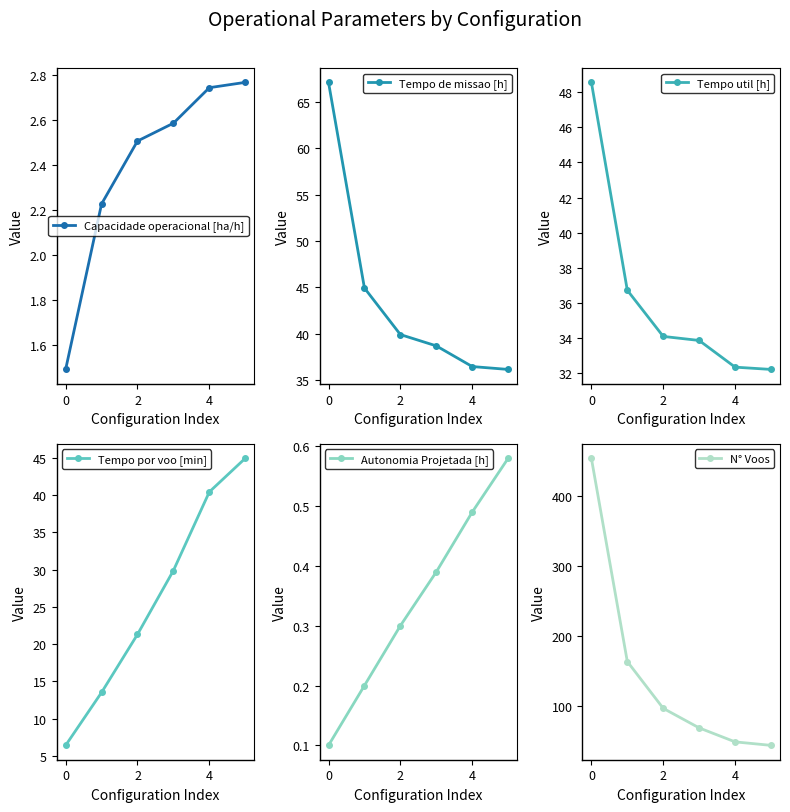

After their last crossing, which series has the higher values: N° Voos or Tempo por voo [min]?

Tempo por voo [min]